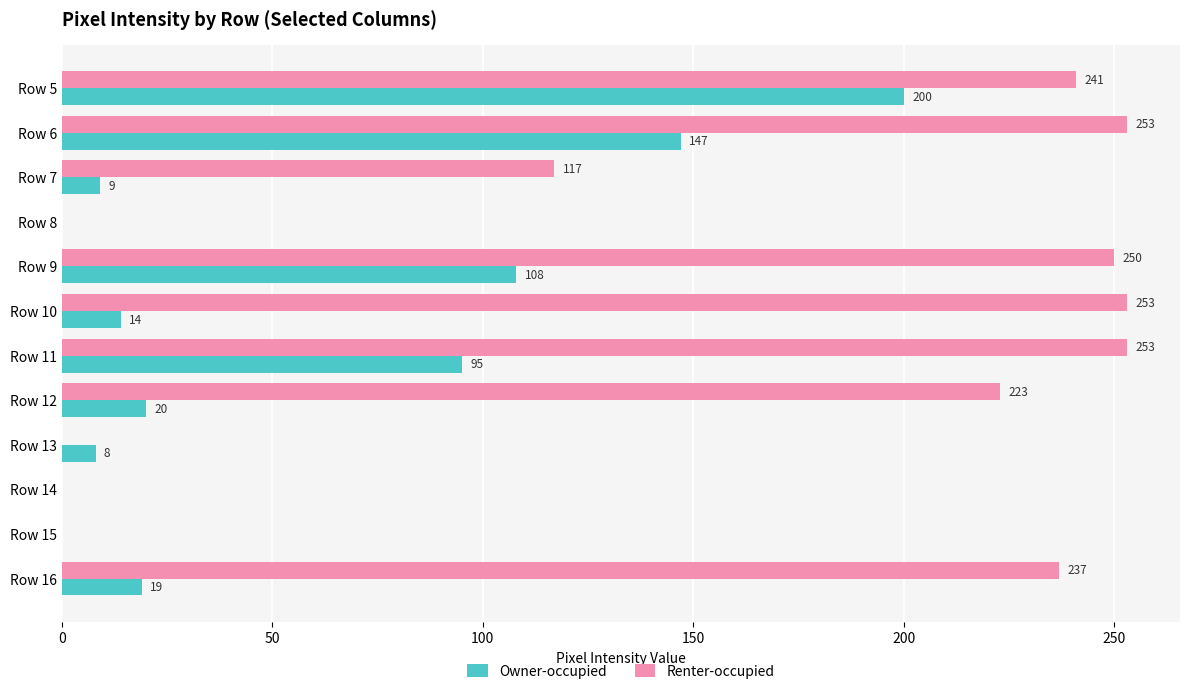

Which series has the largest total across all categories?

Renter-occupied